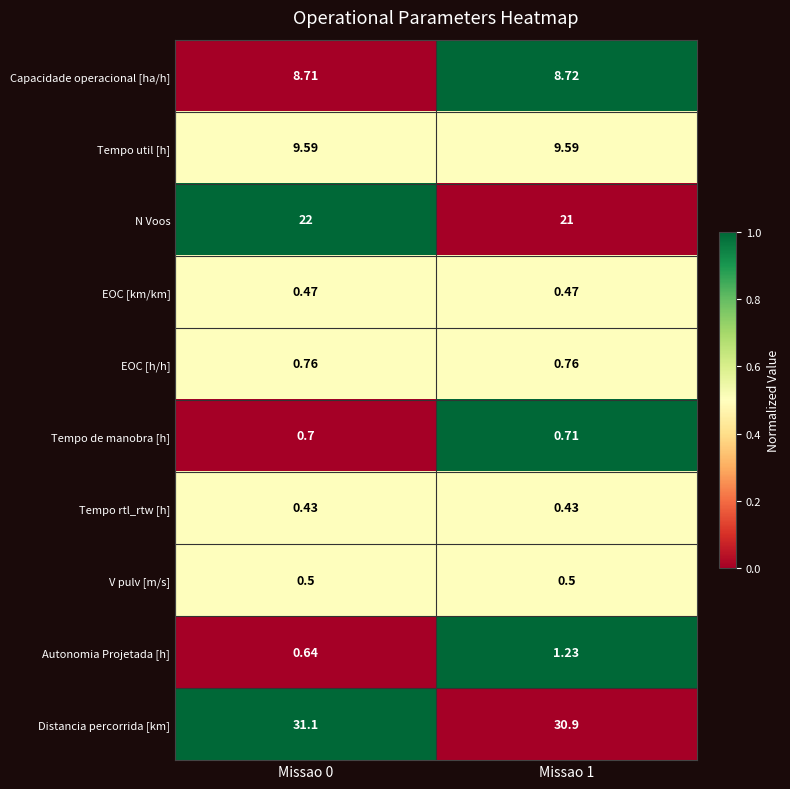

Is the value of Autonomia Projetada [h] at Missao 0 greater than the value of EOC [h/h] at Missao 1?

No